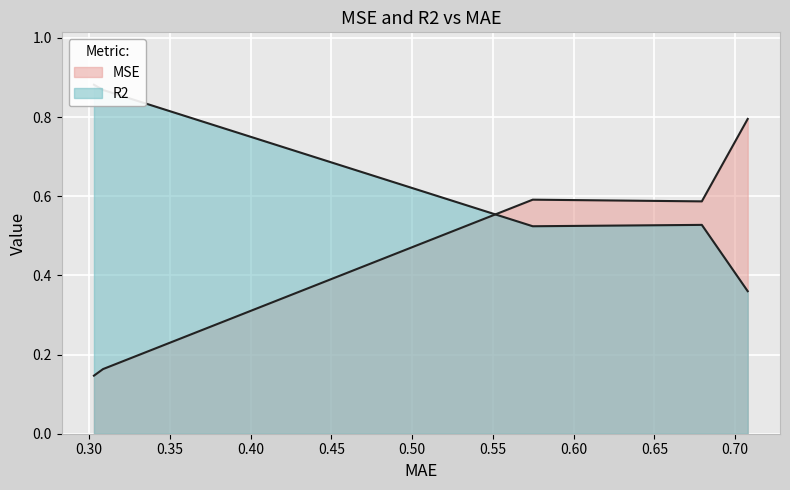

What are all the series names shown in the legend?

MSE, R2